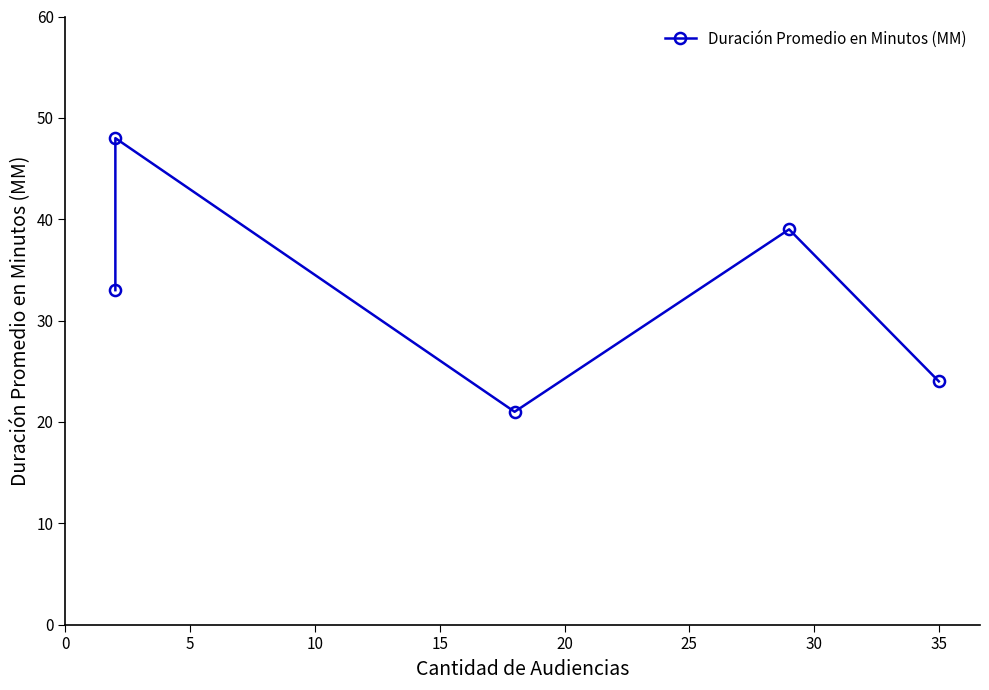

What is the difference between the values at 5 and 15?

9